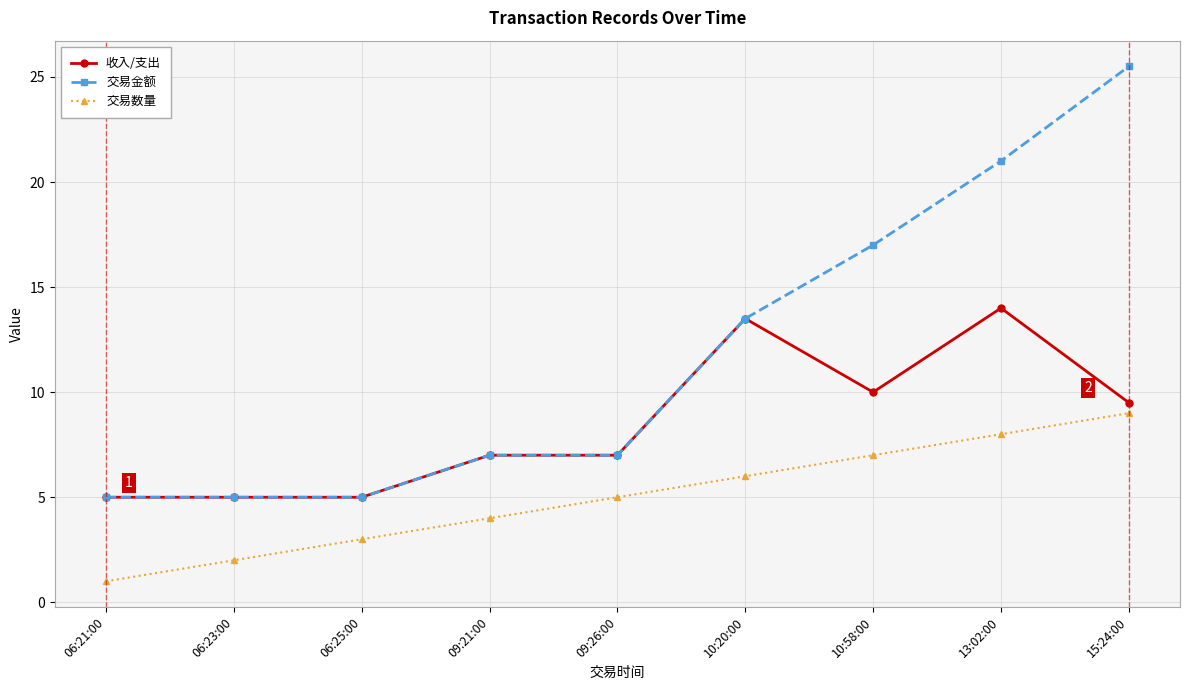

Rank the series at 10:58:00 from highest to lowest value.

交易金额, 收入/支出, 交易数量